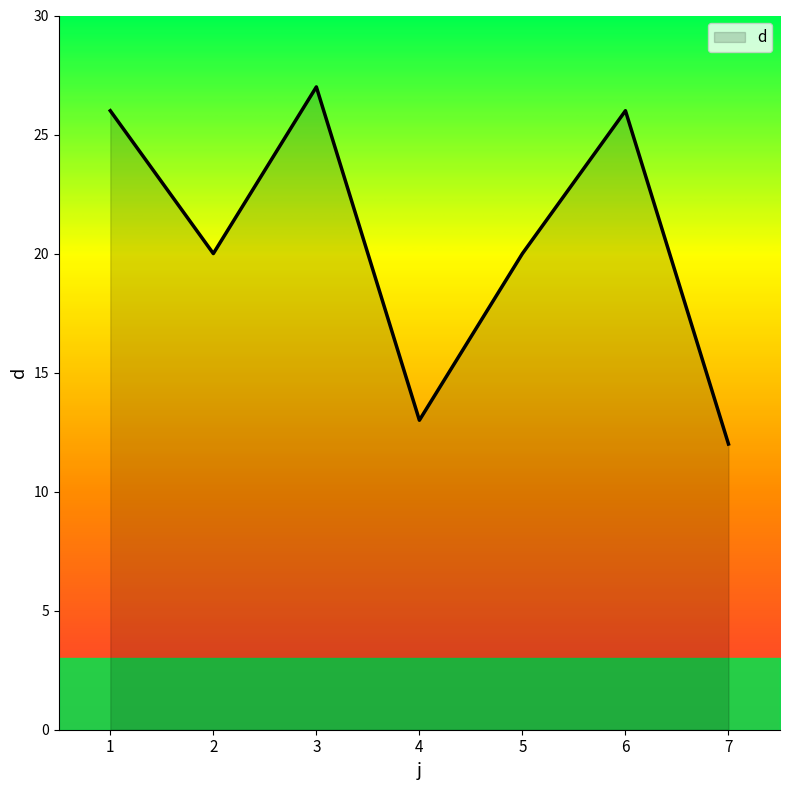

At which label does the data first exceed 20?

1